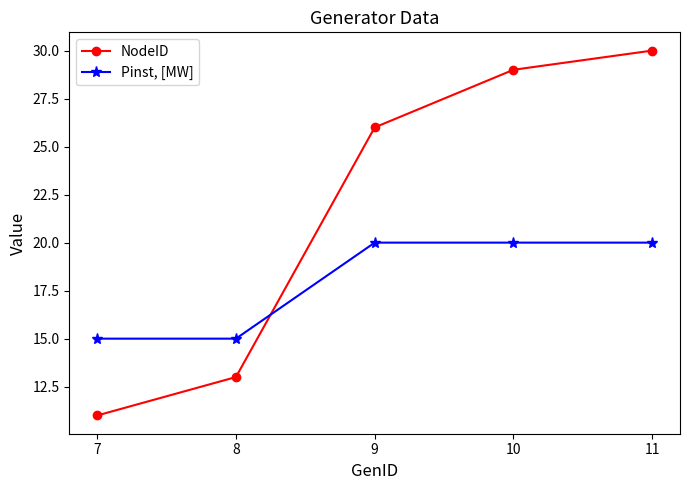

Between 8 and 9, which series saw the biggest shift?

NodeID